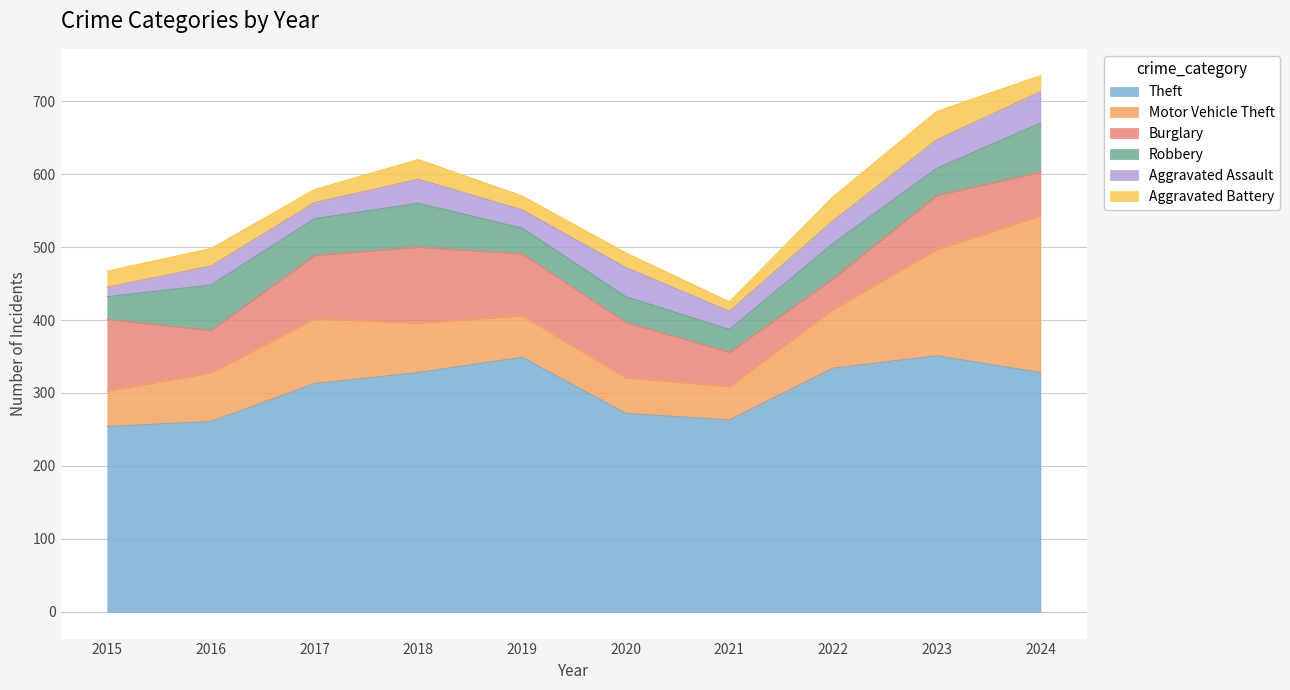

Reading left to right, transcribe all the data shown in this chart.

Theft: 254	261	313	328	349	272	263	334	351	328
Motor Vehicle Theft: 49	67	89	68	57	49	46	81	146	215
Burglary: 98	58	87	104	85	76	47	42	74	60
Robbery: 31	62	50	60	35	35	31	48	37	67
Aggravated Assault: 13	26	22	33	25	40	25	31	39	43
Aggravated Battery: 22	24	18	27	19	20	13	33	39	22